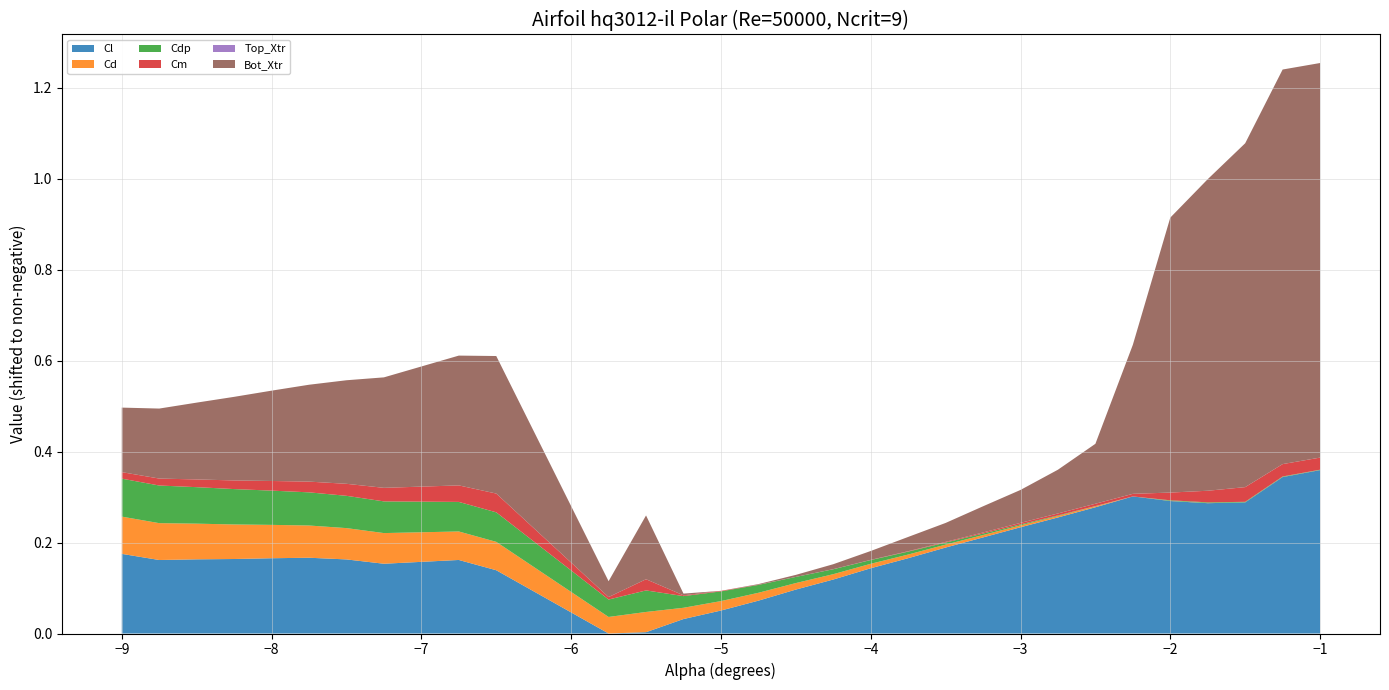

Reading left to right, list all the values displayed in this chart.

Cl: -9.0=-0.3	-8.75=-0.4	-8.5=-0.4	-8.25=-0.4	-8.0=-0.3	-7.75=-0.3	-7.5=-0.4	-7.25=-0.4	-6.75=-0.4	-6.5=-0.4	-5.75=-0.5	-5.5=-0.5	-5.25=-0.5	-5.0=-0.5	-4.75=-0.4	-4.5=-0.4	-4.25=-0.4	-4.0=-0.4	-3.75=-0.3	-3.5=-0.3	-3.25=-0.3	-3.0=-0.3	-2.75=-0.3	-2.5=-0.2	-2.25=-0.2	-2.0=-0.2	-1.75=-0.2	-1.5=-0.2	-1.25=-0.2	-1.0=-0.2
Cd: -9.0=0.1	-8.75=0.1	-8.5=0.1	-8.25=0.1	-8.0=0.1	-7.75=0.1	-7.5=0.1	-7.25=0.1	-6.75=0.1	-6.5=0.1	-5.75=0.1	-5.5=0.1	-5.25=0.0	-5.0=0.0	-4.75=0.0	-4.5=0.0	-4.25=0.0	-4.0=0.0	-3.75=0.0	-3.5=0.0	-3.25=0.0	-3.0=0.0	-2.75=0.0	-2.5=0.0	-2.25=0.0	-2.0=0.0	-1.75=0.0	-1.5=0.0	-1.25=0.0	-1.0=0.0
Cdp: -9.0=0.1	-8.75=0.1	-8.5=0.1	-8.25=0.1	-8.0=0.1	-7.75=0.1	-7.5=0.1	-7.25=0.1	-6.75=0.1	-6.5=0.1	-5.75=0.1	-5.5=0.1	-5.25=0.0	-5.0=0.0	-4.75=0.0	-4.5=0.0	-4.25=0.0	-4.0=0.0	-3.75=0.0	-3.5=0.0	-3.25=0.0	-3.0=0.0	-2.75=0.0	-2.5=0.0	-2.25=0.0	-2.0=0.0	-1.75=0.0	-1.5=0.0	-1.25=0.0	-1.0=0.0
Cm: -9.0=-0.0	-8.75=-0.0	-8.5=-0.0	-8.25=-0.0	-8.0=-0.0	-7.75=-0.0	-7.5=-0.0	-7.25=-0.0	-6.75=-0.0	-6.5=-0.0	-5.75=-0.0	-5.5=-0.0	-5.25=-0.0	-5.0=-0.0	-4.75=-0.0	-4.5=-0.0	-4.25=-0.0	-4.0=-0.0	-3.75=-0.0	-3.5=-0.0	-3.25=-0.0	-3.0=-0.0	-2.75=-0.0	-2.5=-0.0	-2.25=-0.0	-2.0=-0.0	-1.75=-0.0	-1.5=-0.0	-1.25=-0.0	-1.0=-0.0
Top_Xtr: -9.0=1.0	-8.75=1.0	-8.5=1.0	-8.25=1.0	-8.0=1.0	-7.75=1.0	-7.5=1.0	-7.25=1.0	-6.75=1.0	-6.5=1.0	-5.75=1.0	-5.5=1.0	-5.25=1.0	-5.0=1.0	-4.75=1.0	-4.5=1.0	-4.25=1.0	-4.0=1.0	-3.75=1.0	-3.5=1.0	-3.25=1.0	-3.0=1.0	-2.75=1.0	-2.5=1.0	-2.25=1.0	-2.0=1.0	-1.75=1.0	-1.5=1.0	-1.25=1.0	-1.0=1.0
Bot_Xtr: -9.0=0.3	-8.75=0.3	-8.5=0.3	-8.25=0.3	-8.0=0.3	-7.75=0.3	-7.5=0.4	-7.25=0.4	-6.75=0.4	-6.5=0.4	-5.75=0.2	-5.5=0.3	-5.25=0.1	-5.0=0.1	-4.75=0.1	-4.5=0.1	-4.25=0.1	-4.0=0.2	-3.75=0.2	-3.5=0.2	-3.25=0.2	-3.0=0.2	-2.75=0.2	-2.5=0.3	-2.25=0.5	-2.0=0.7	-1.75=0.8	-1.5=0.9	-1.25=1.0	-1.0=1.0